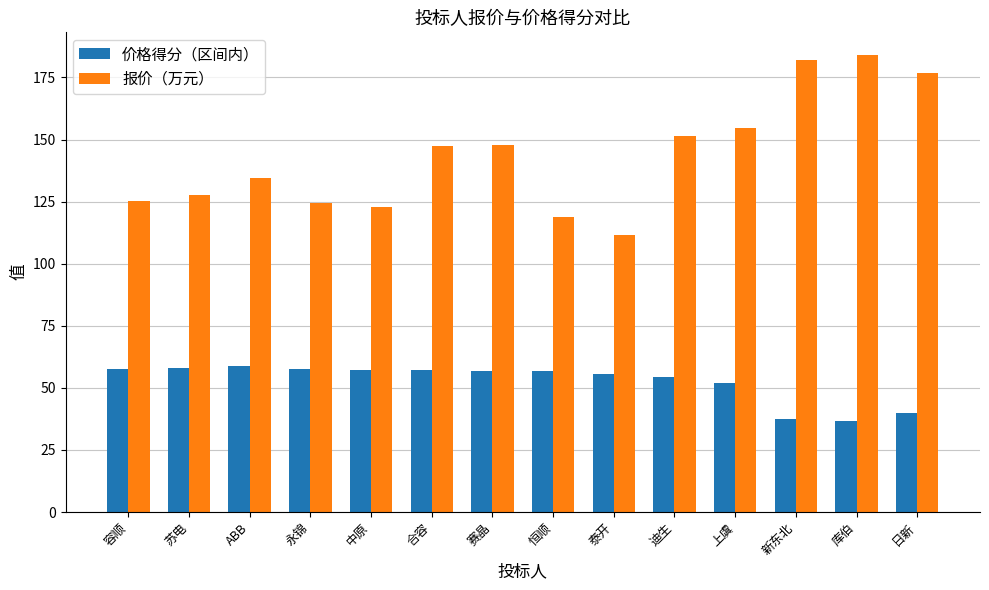

What position from the left is 上虞?

11